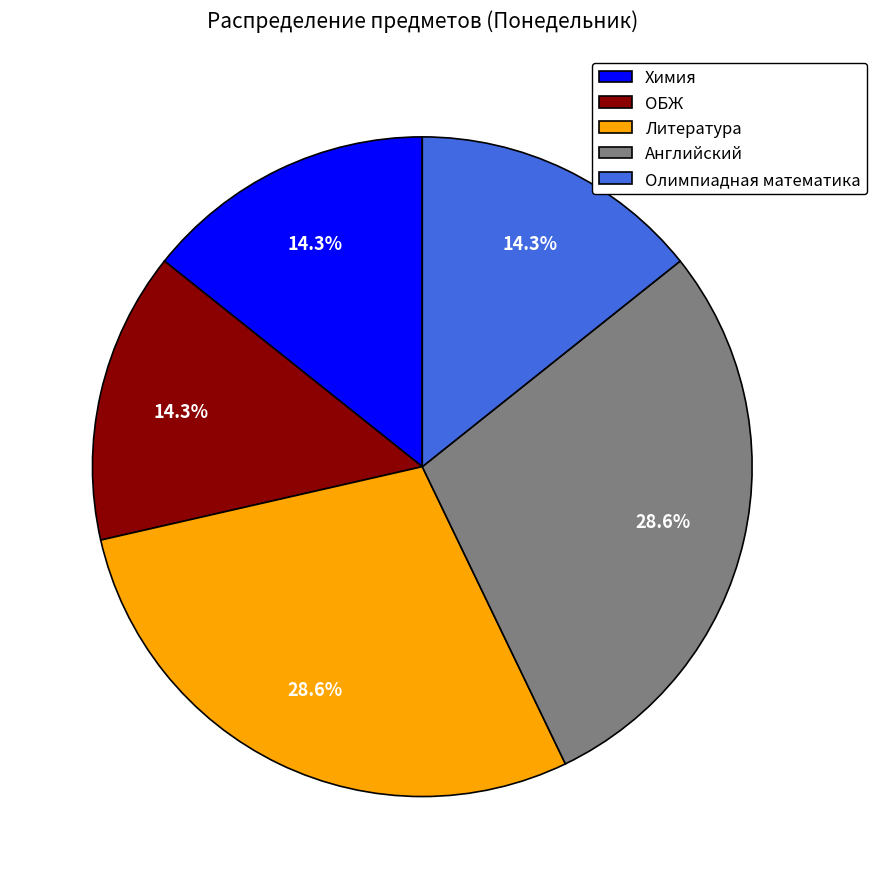

What portion of the pie excludes Олимпиадная математика?

85.7%